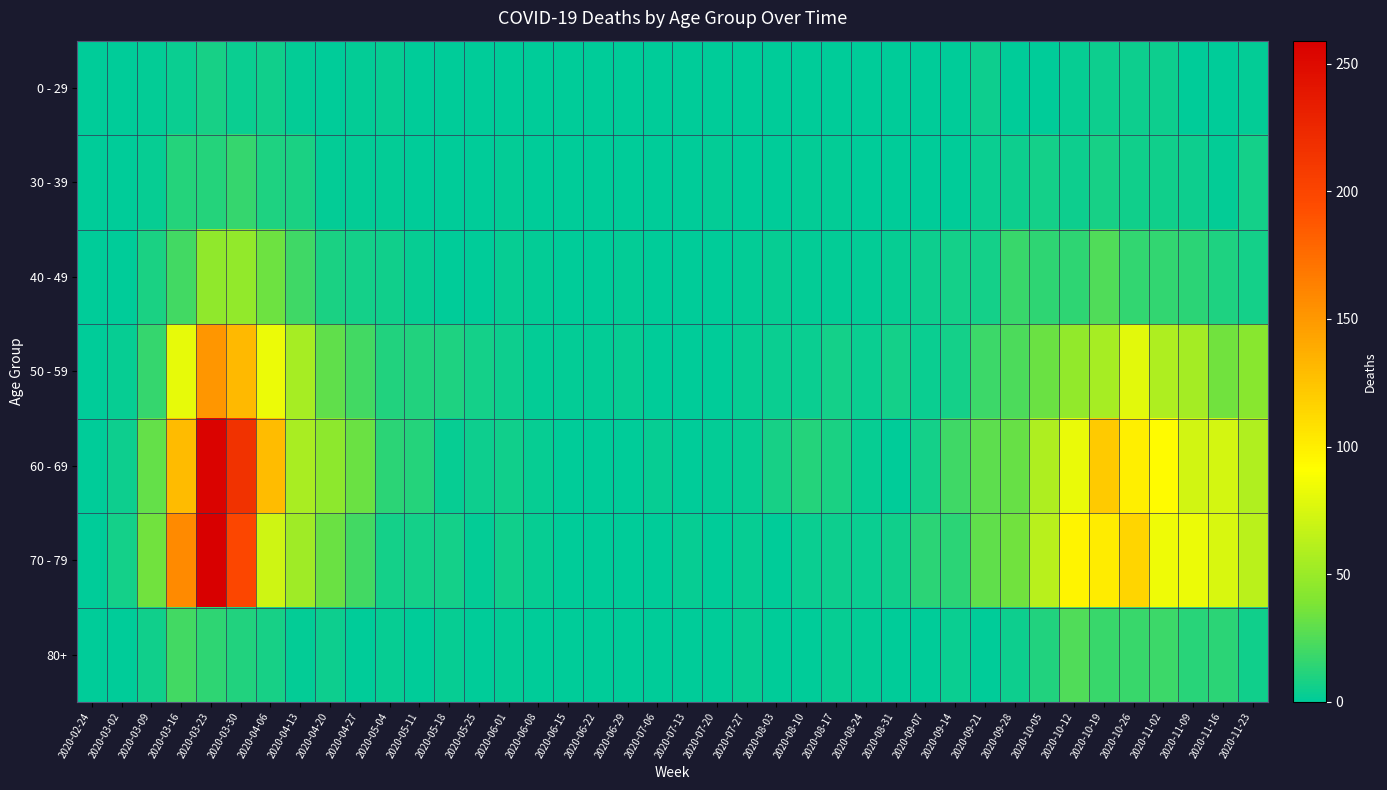

Which has a higher value, 2020-05-04 or 2020-08-10?

2020-05-04